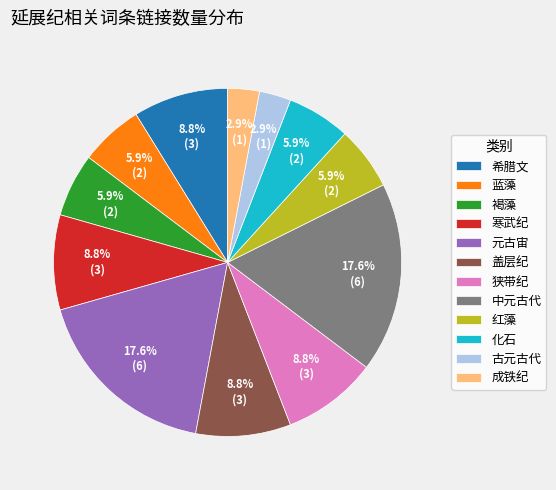

To the nearest percent, what portion does 狭带纪 represent?

9%